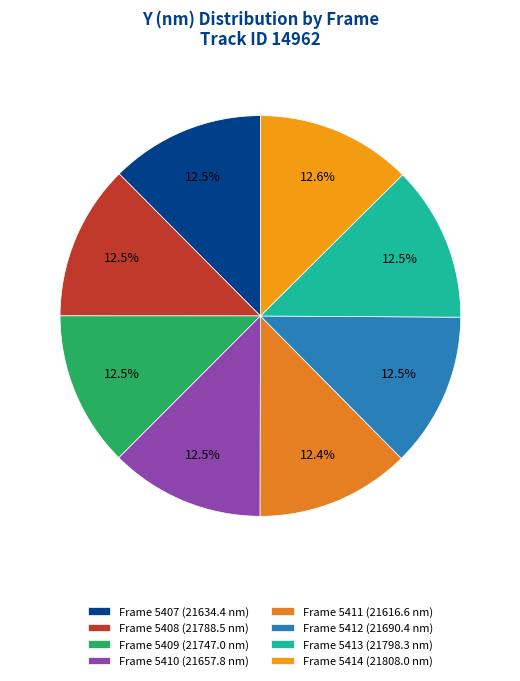

How many slices are in this pie chart?

8